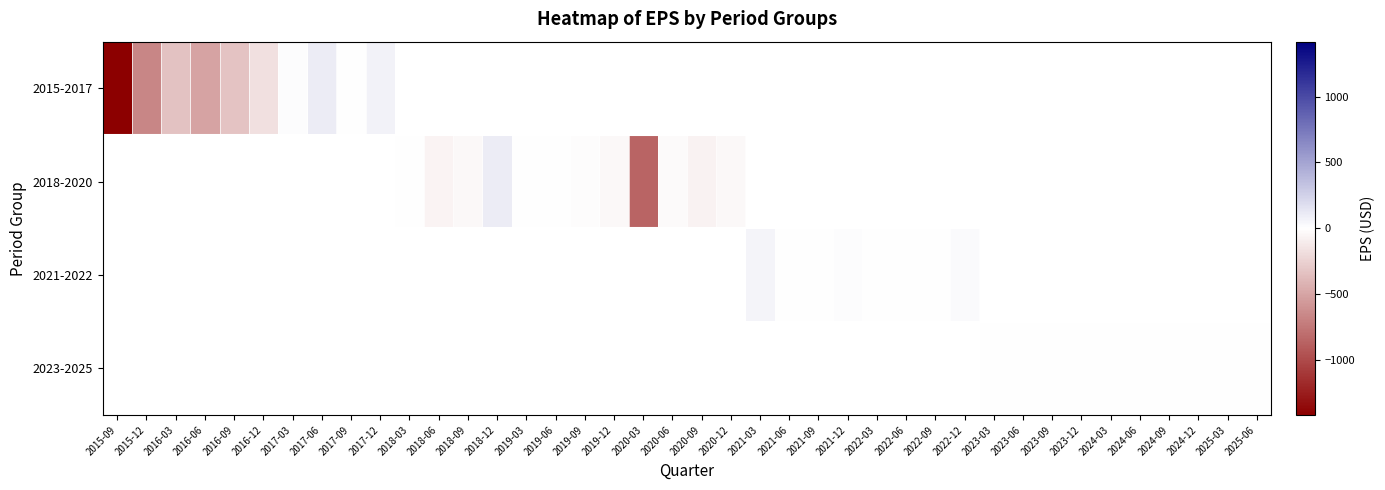

How many data points does each series have?

40